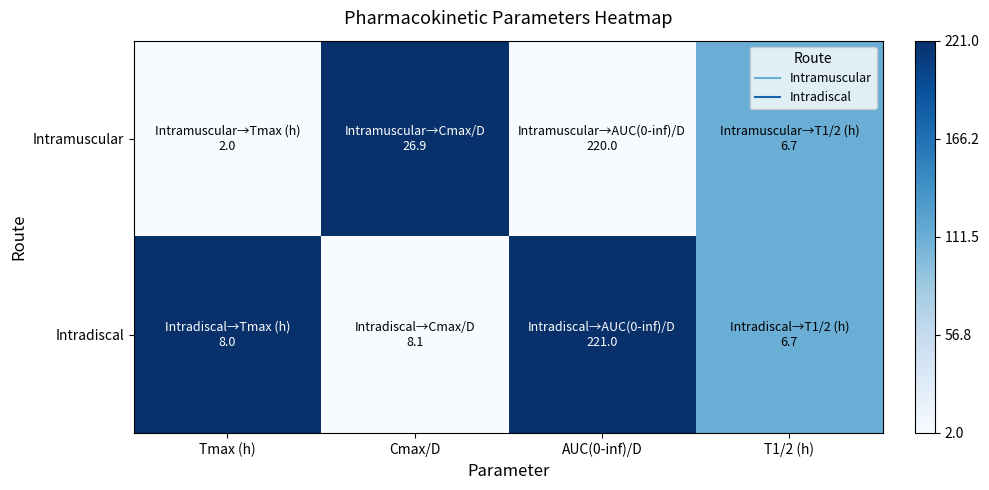

Which series has the widest spread of values?

Intramuscular